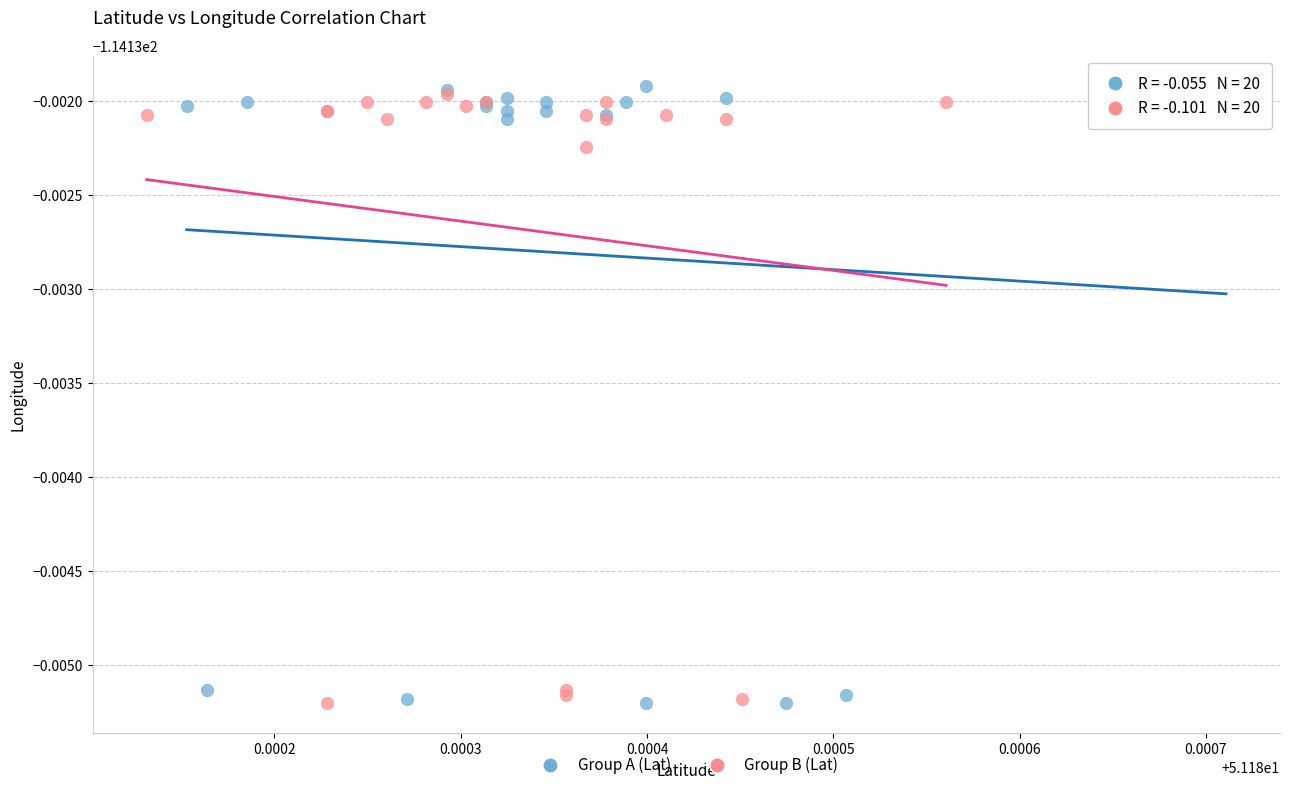

What are all the series names shown in the legend?

Group A (Lat), Group B (Lat)